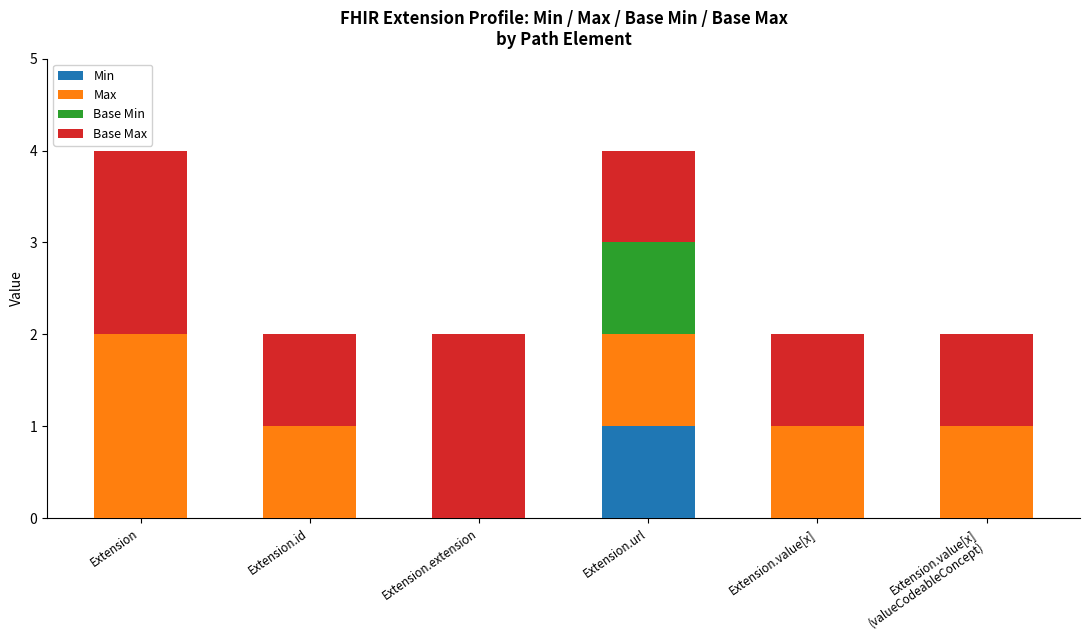

Which category has the highest value in the Min series?

Extension.url